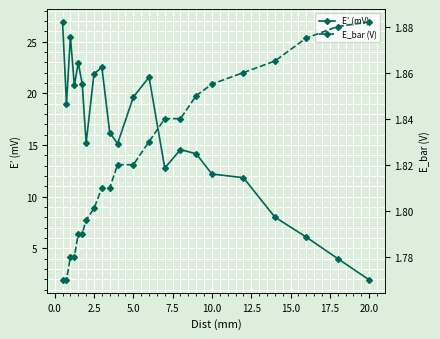

True or false: E’ (mV) and E_bar (V) cross at least once.

False